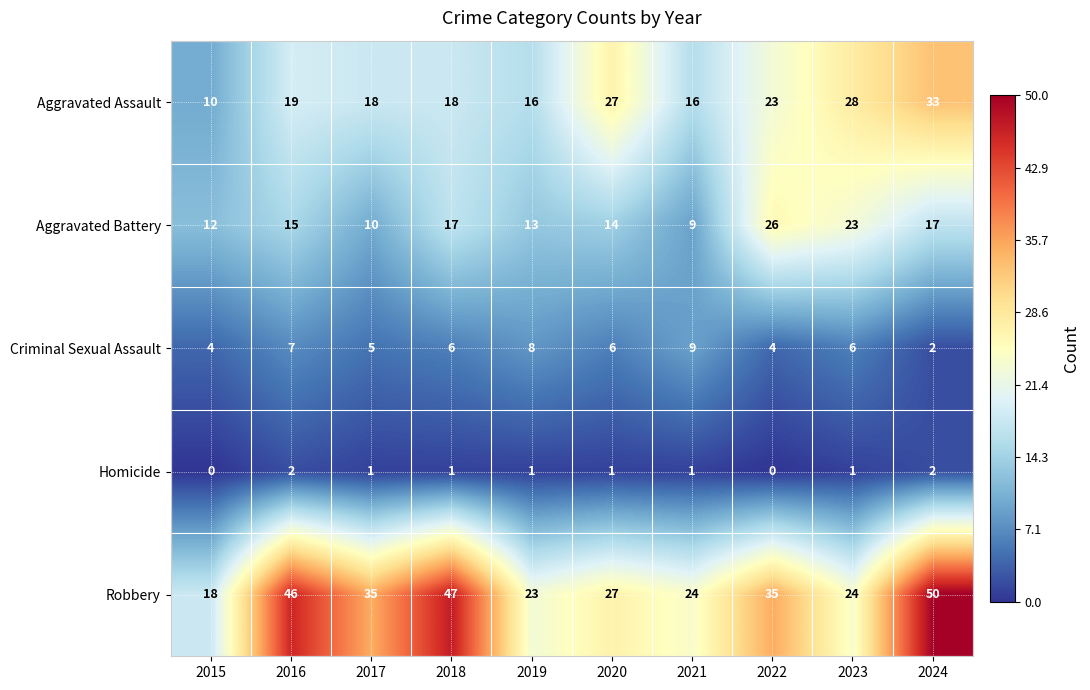

Which series has the largest total across all categories?

Robbery